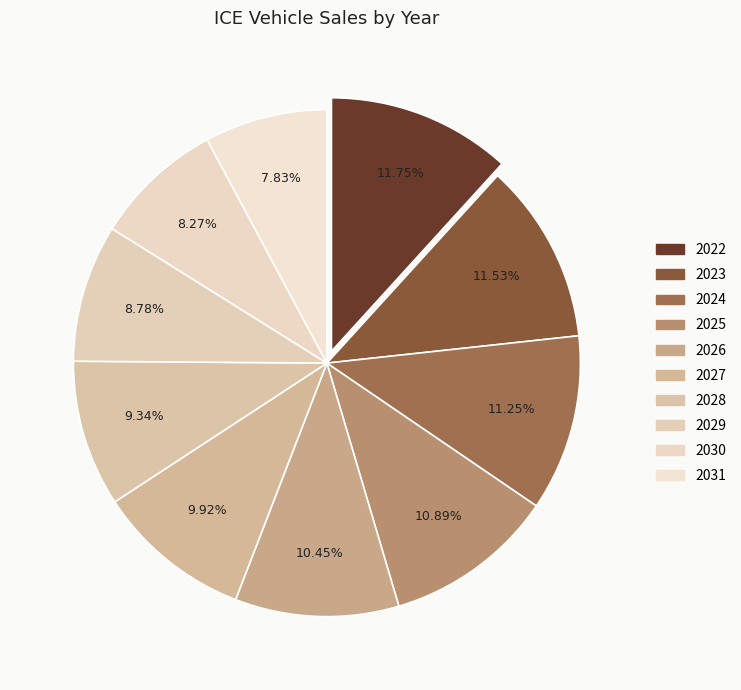

Do 2022 and 2024 together represent more than half of the pie?

No